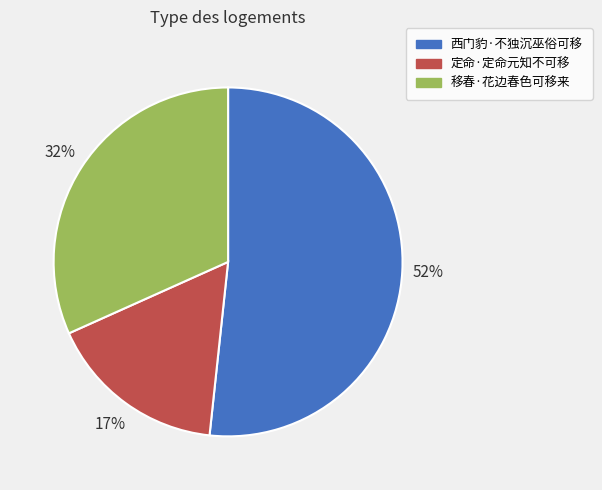

How many slices are in this pie chart?

3